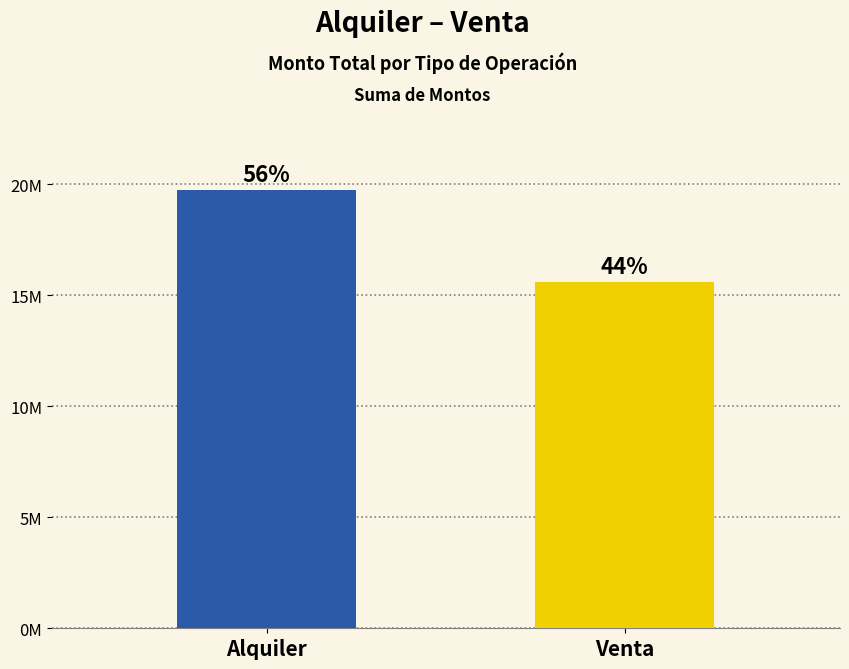

List the labels in order of value, smallest first.

Venta, Alquiler